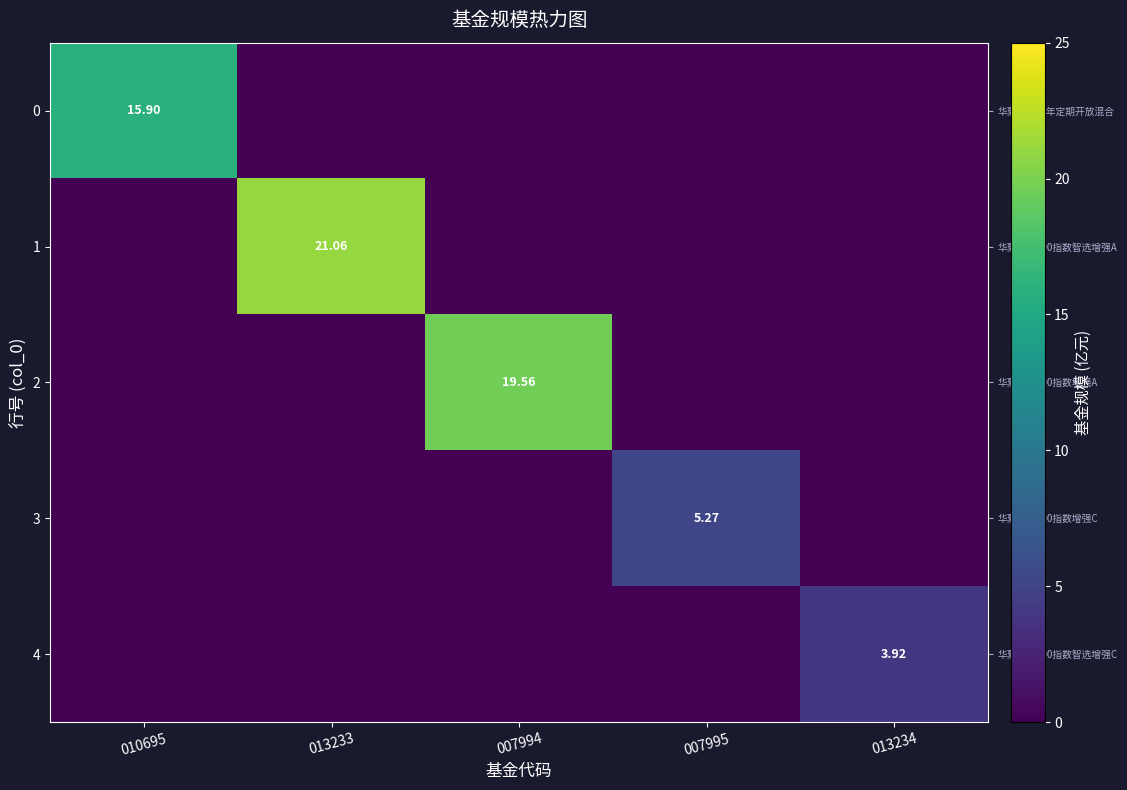

At which category does the chart reach its peak across all series?

013233